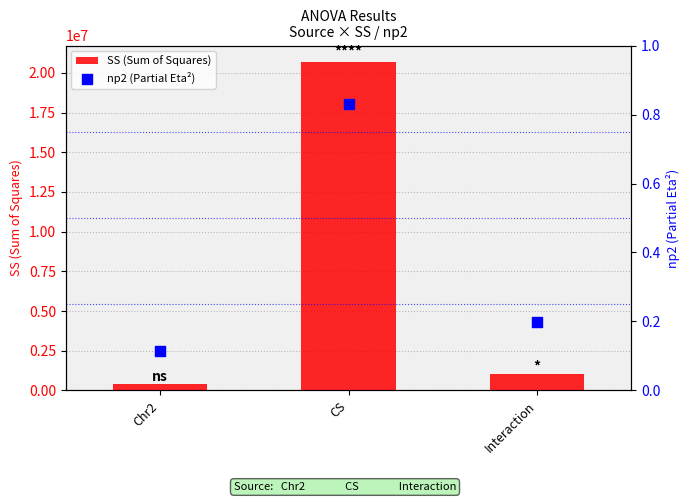

What are all the series names shown in the legend?

SS (Sum of Squares), np2 (Partial Eta²)